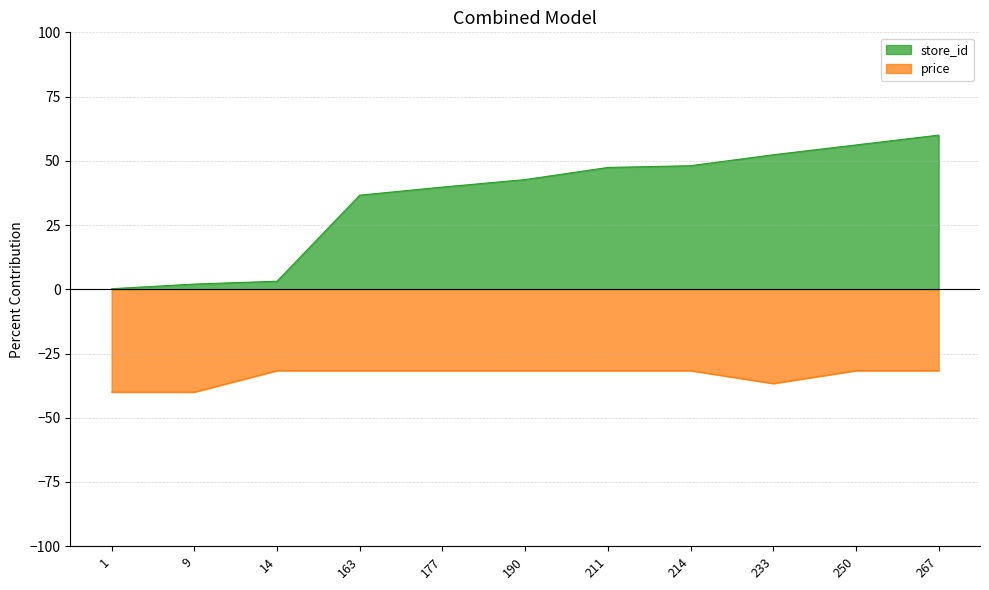

The value of store_id at 214 is 63.5. True or false?

False